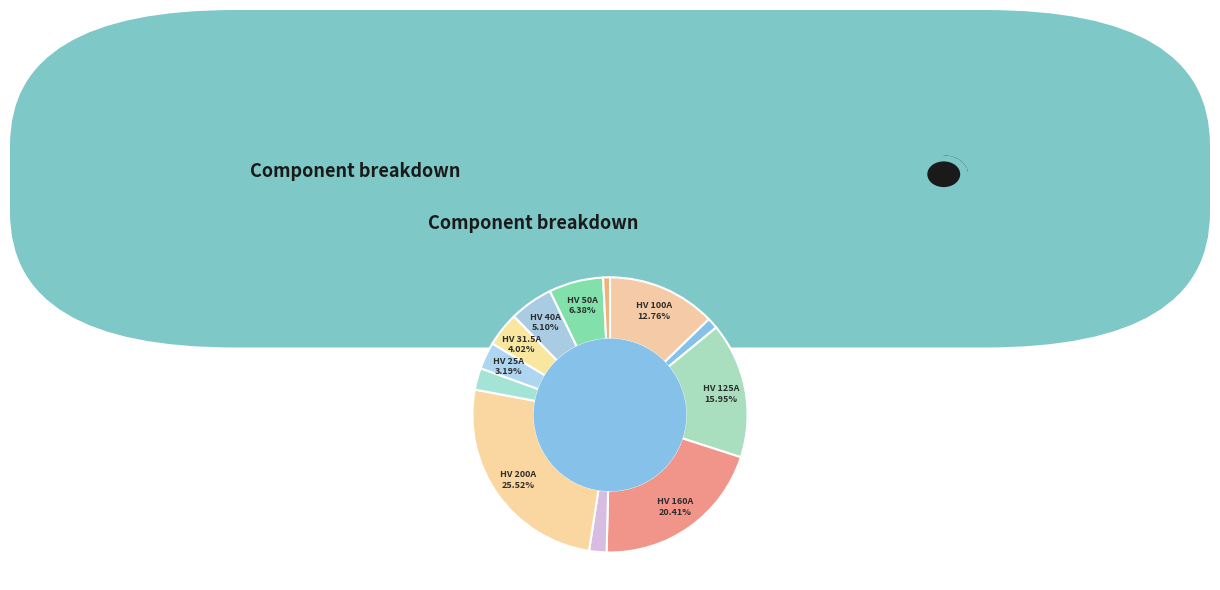

How many slices are in this pie chart?

12